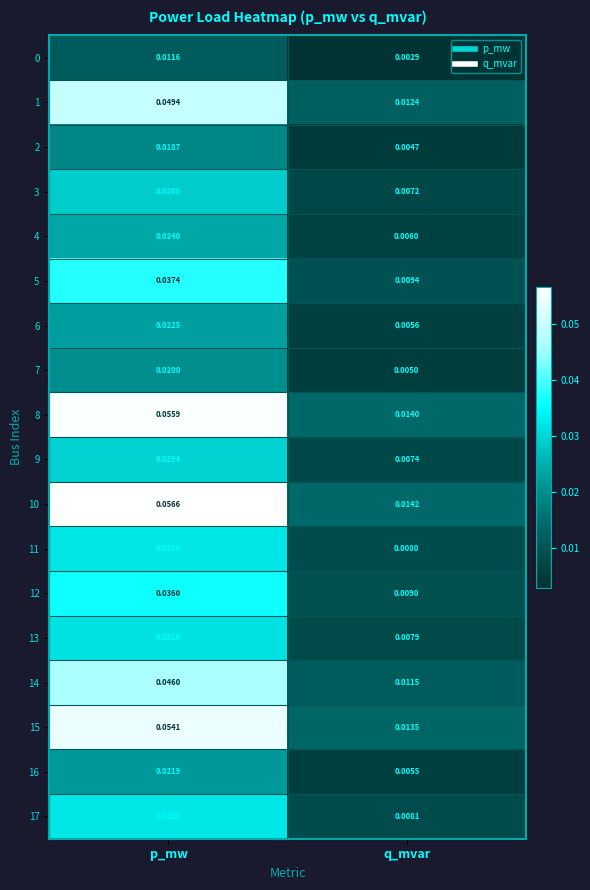

Where is 17 nearest to the value 0?

q_mvar